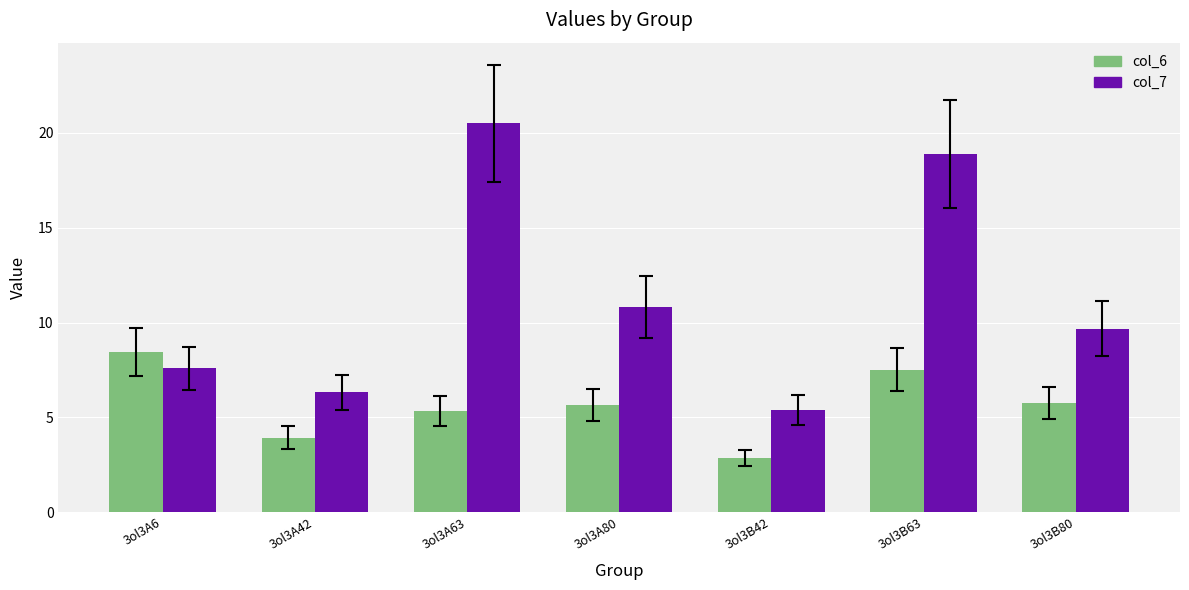

Reading left to right, what are all the values shown in this chart?

col_6: 8.5	3.9	5.3	5.6	2.8	7.5	5.8
col_7: 7.6	6.3	20.5	10.8	5.4	18.9	9.7